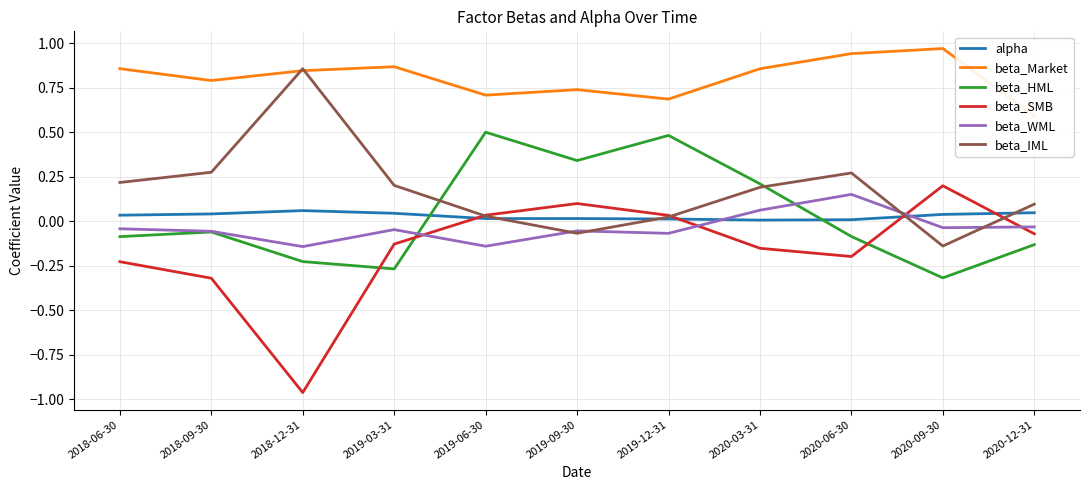

Reading left to right, extract all data points from this chart.

alpha: 0.0	0.0	0.1	0.0	0.0	0.0	0.0	0.0	0.0	0.0	0.0
beta_Market: 0.9	0.8	0.8	0.9	0.7	0.7	0.7	0.9	0.9	1.0	0.6
beta_HML: -0.1	-0.1	-0.2	-0.3	0.5	0.3	0.5	0.2	-0.1	-0.3	-0.1
beta_SMB: -0.2	-0.3	-1.0	-0.1	0.0	0.1	0.0	-0.2	-0.2	0.2	-0.1
beta_WML: -0.0	-0.1	-0.1	-0.0	-0.1	-0.1	-0.1	0.1	0.1	-0.0	-0.0
beta_IML: 0.2	0.3	0.9	0.2	0.0	-0.1	0.0	0.2	0.3	-0.1	0.1